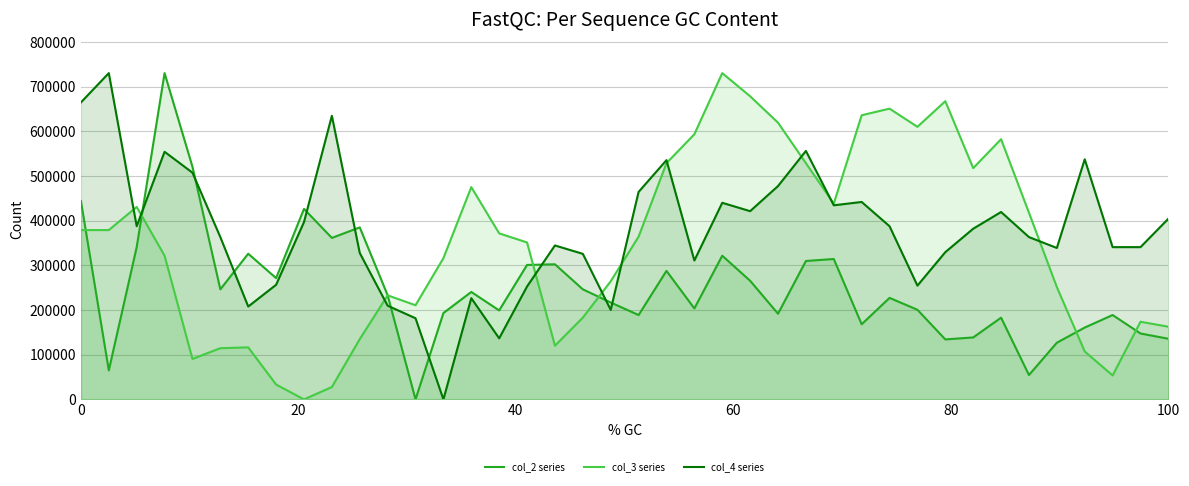

Reading right to left, extract all data points from this chart.

col_2 series: 135676.7	147474.8	188767.6	160747.4	126828.2	54565.6	182868.7	138626.2	134202.0	200565.6	227111.1	168121.2	314121.2	309696.9	191717.1	265454.5	321494.9	203515.1	287575.7	188767.6	216787.8	246282.8	302323.2	300848.5	199090.9	240383.8	193191.9	0.0	233010.1	384909.0	361313.1	426201.9	271353.5	325919.1	246282.8	520585.7	730000.0	340666.6	64888.8	443898.9
col_3 series: 162633.3	173721.8	53595.3	107189.1	251341.5	417672.4	582153.0	517469.2	667165.0	609873.5	650531.5	635748.3	438000.6	528557.7	619114.7	678253.5	730000.0	593241.5	528557.7	364077.1	264278.8	182961.4	120126.5	351139.7	371469.5	474963.9	316025.3	210683.5	232862.1	134912.7	27722.1	0.0	33265.6	116431.8	114583.0	90557.1	321570.3	430608.3	378860.3	378860.3
col_4 series: 404307.4	340666.6	340666.6	537204.9	338794.7	363128.0	419282.0	381846.2	329435.5	254564.3	387461.4	441743.7	434256.4	555923.1	477307.5	421153.8	439871.7	310717.7	535333.4	464204.8	200281.9	325692.2	344410.0	252692.2	136640.8	226487.2	0.0	181564.1	209640.8	327564.2	634538.3	396820.3	256435.6	207769.4	363128.0	507256.4	554051.2	387461.4	730000.0	664486.9